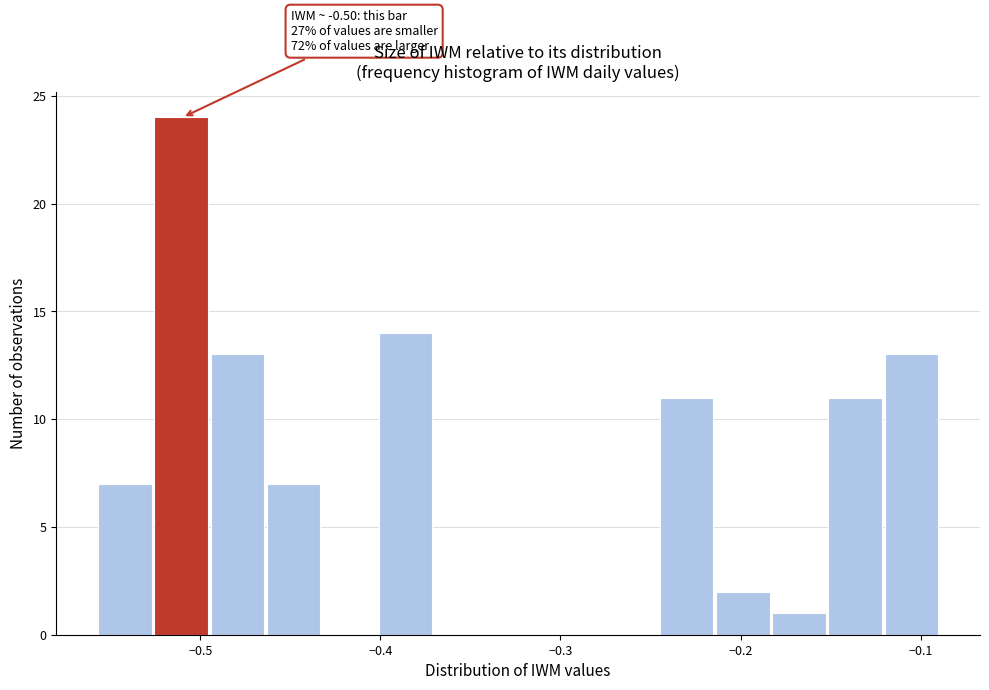

Read against the x-axis, roughly where is the centre of the tallest bar?

-0.51